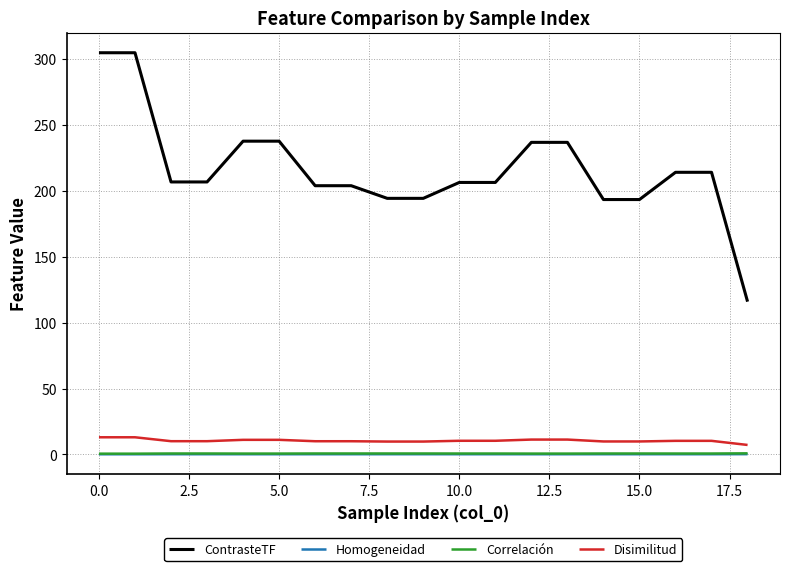

Which series has the widest spread of values?

ContrasteTF